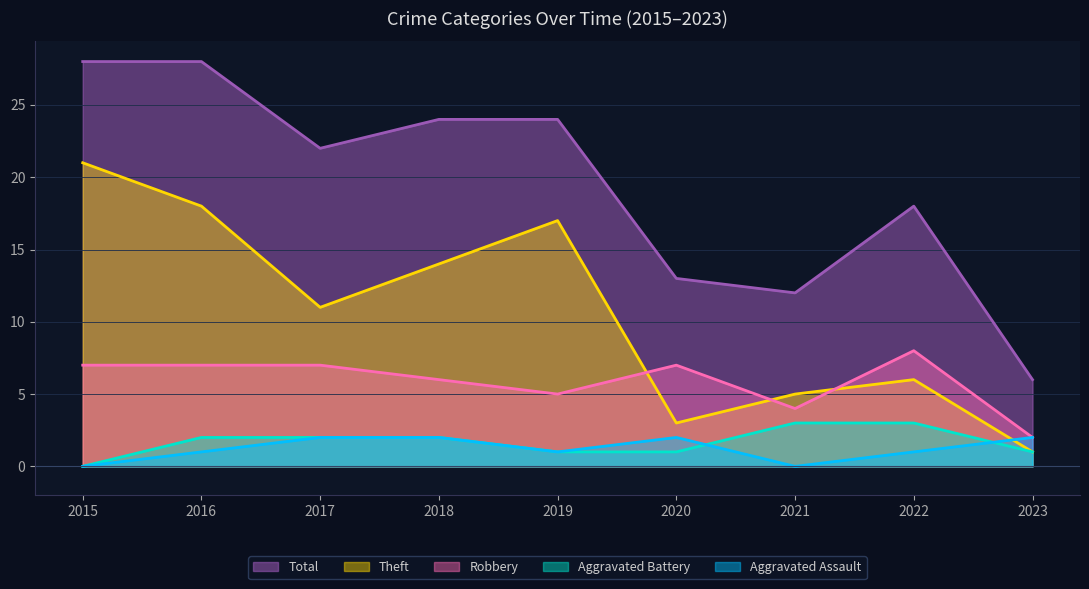

What is the sum of all Total values?

175